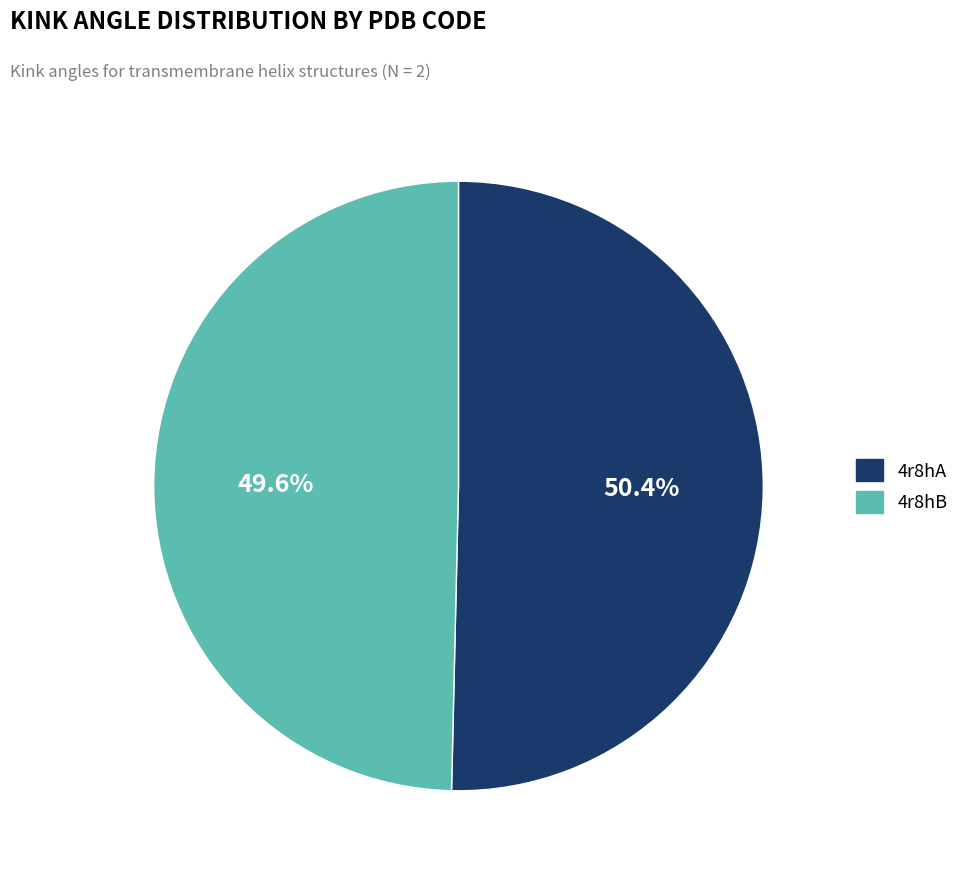

True or false: 4r8hB accounts for 50% of the total.

True